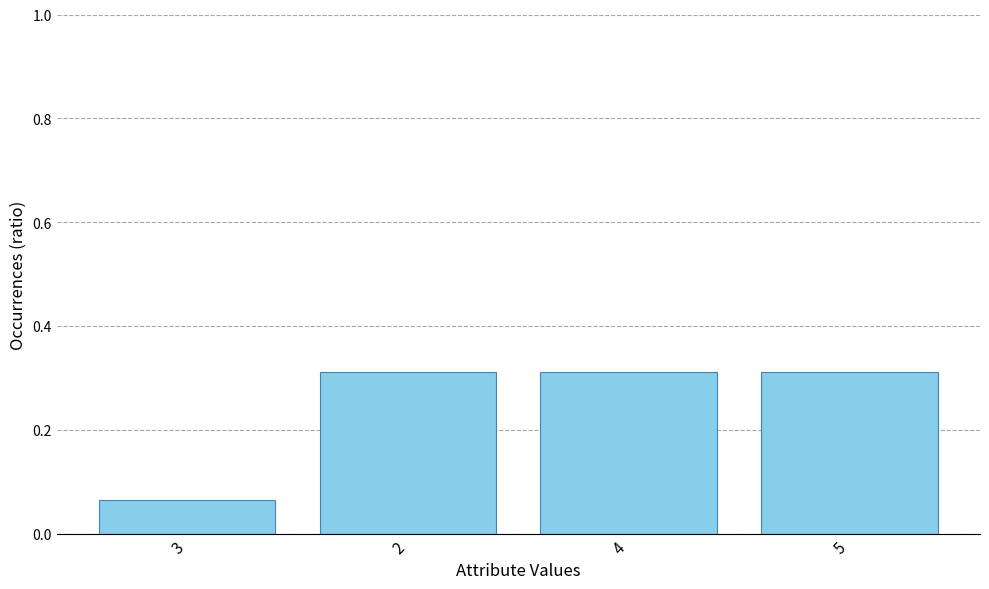

Which category has the lowest value across all series?

3